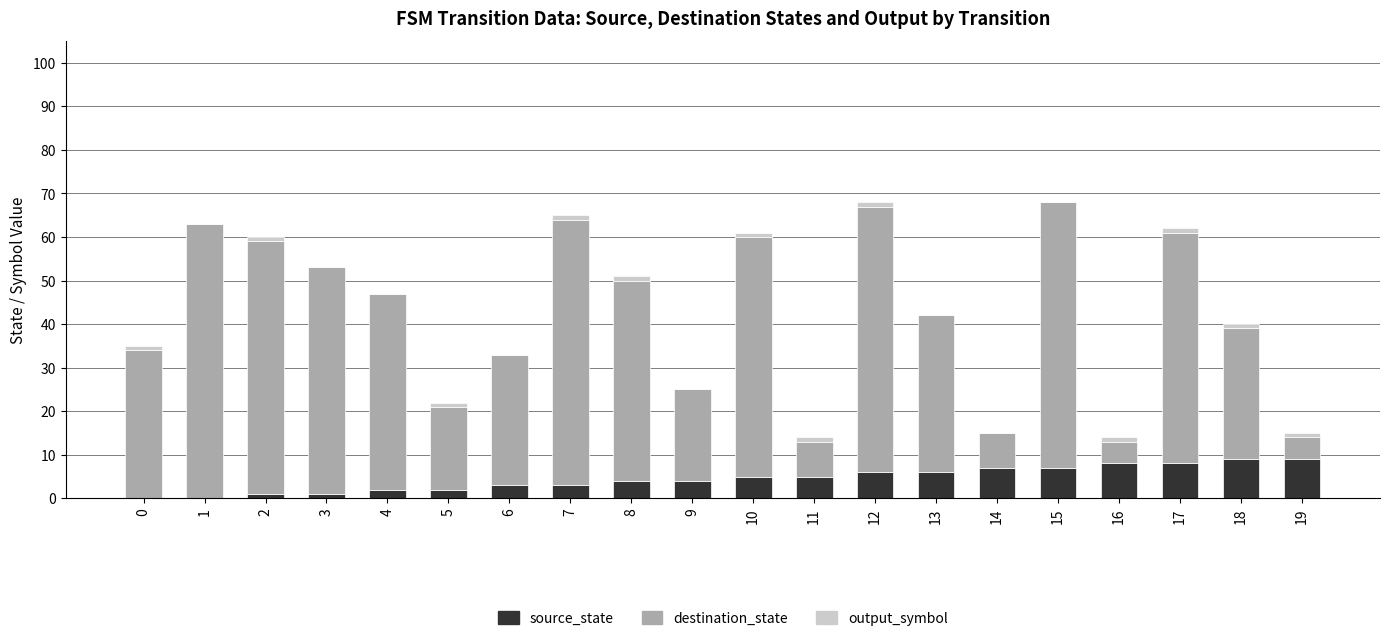

True or false: source_state has a value of 2 at 4.

True